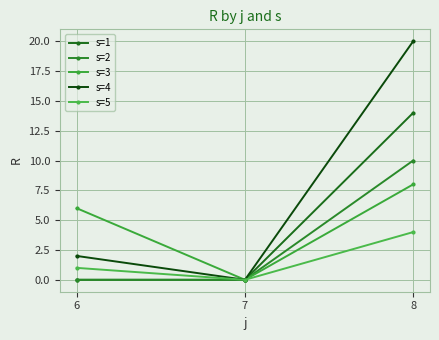

True or false: s=2 has a value of 10 at 8.

True